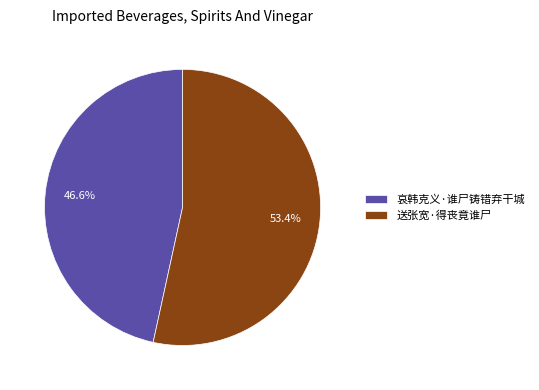

The 送张宽·得丧竟谁尸 slice represents 39% of the pie. True or false?

False